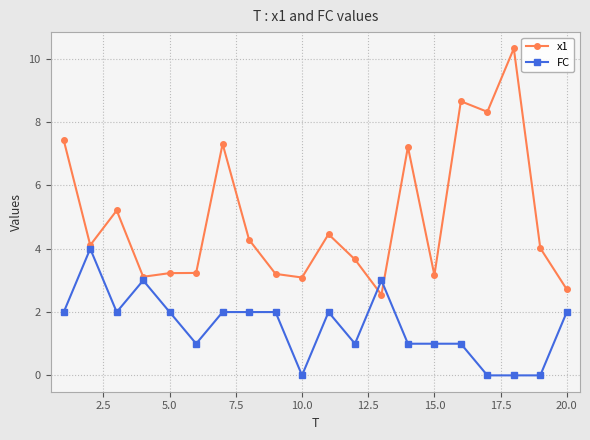

What is the value of the x1 point at the 9th from the left?

3.2